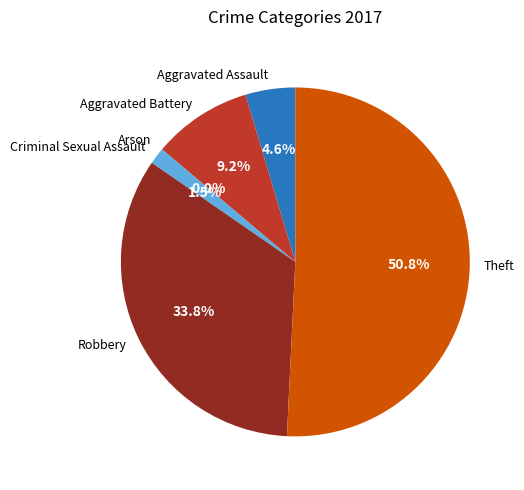

To the nearest percent, what percentage of the pie is Aggravated Assault?

5%